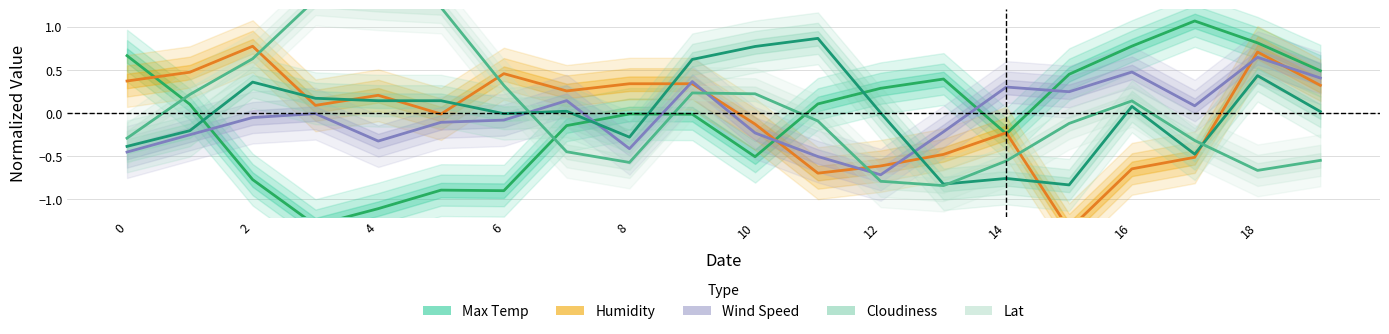

What is the difference between the maximum and minimum values in the Cloudiness series?

1.7